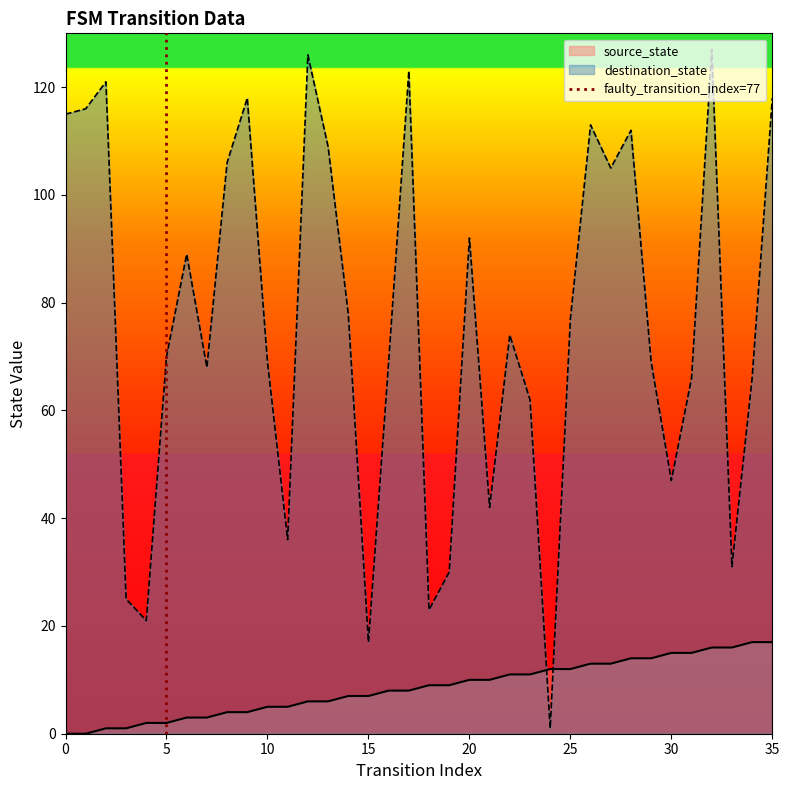

Which series ends up on top after the final intersection of source_state and destination_state?

destination_state